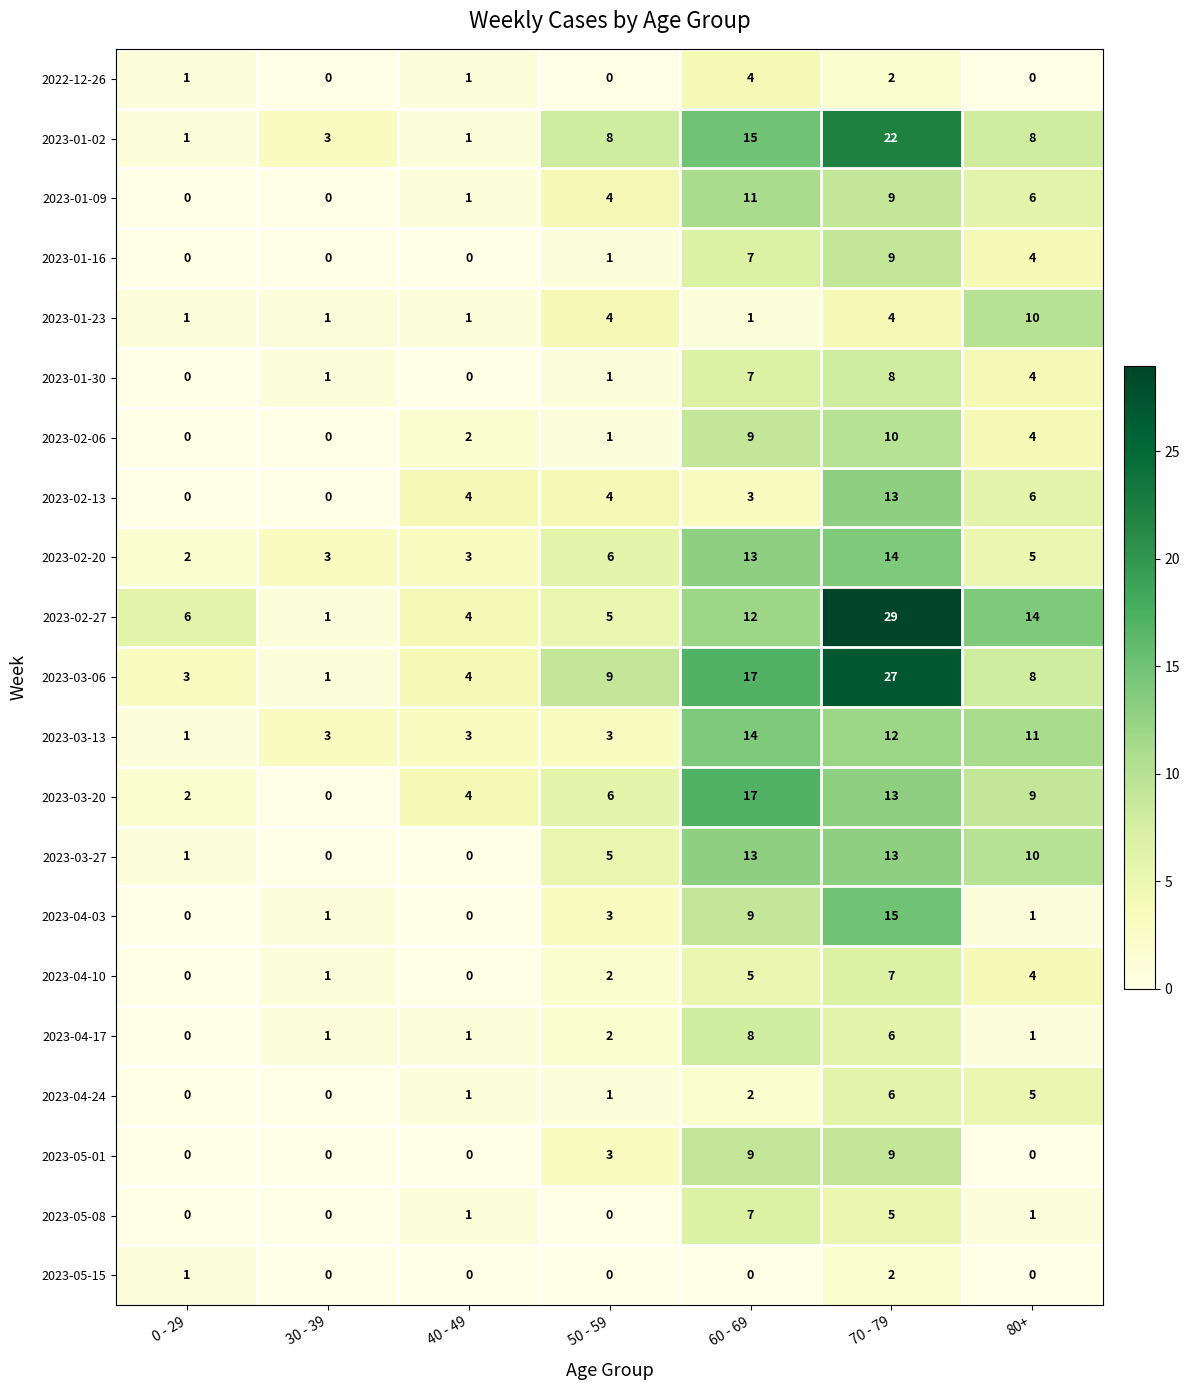

List the labels in order of 2023-03-06 value, smallest first.

30 - 39, 0 - 29, 40 - 49, 80+, 50 - 59, 60 - 69, 70 - 79